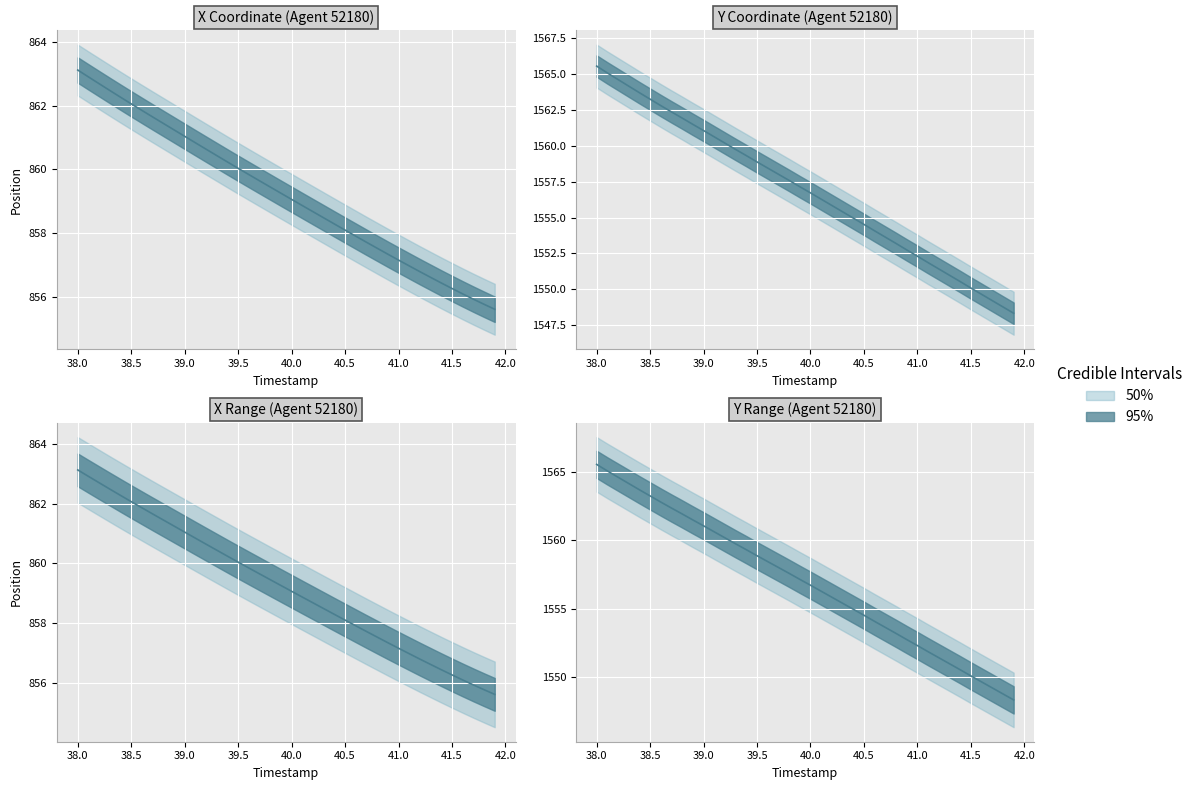

Which label corresponds to the smallest value in the chart?

41.9